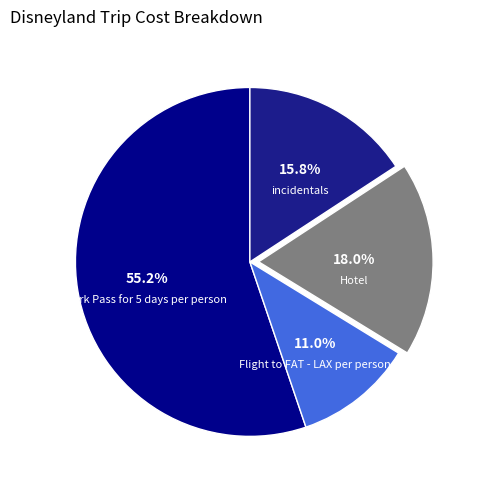

What portion of the pie excludes incidentals?

84.2%